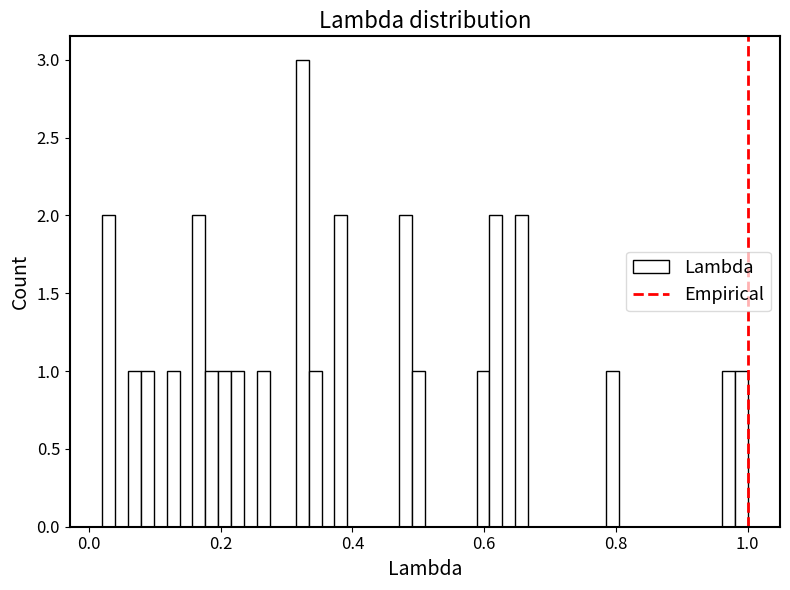

Around what value on the x-axis is the tallest bar? Give the approximate position of its centre, as read against the axis.

0.32